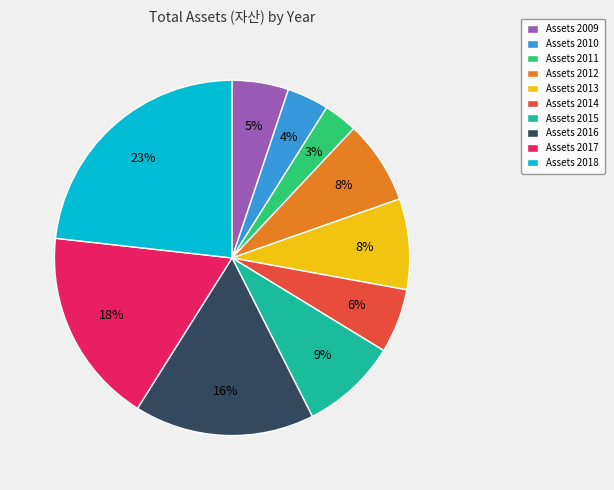

Which has a higher value, Assets 2011 or Assets 2017?

Assets 2017